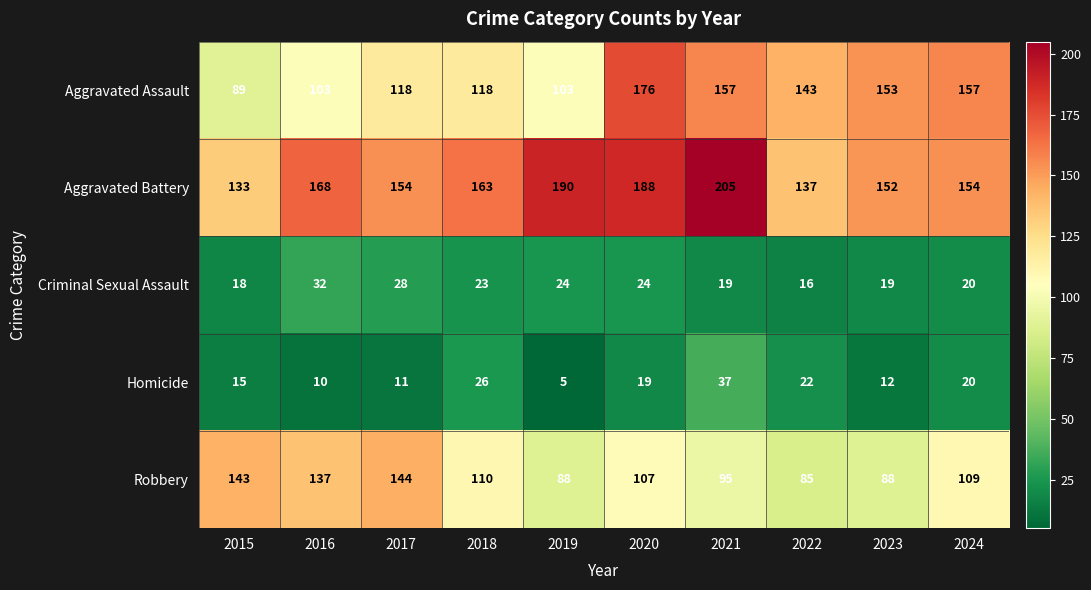

Which series has the largest total across all categories?

Aggravated Battery